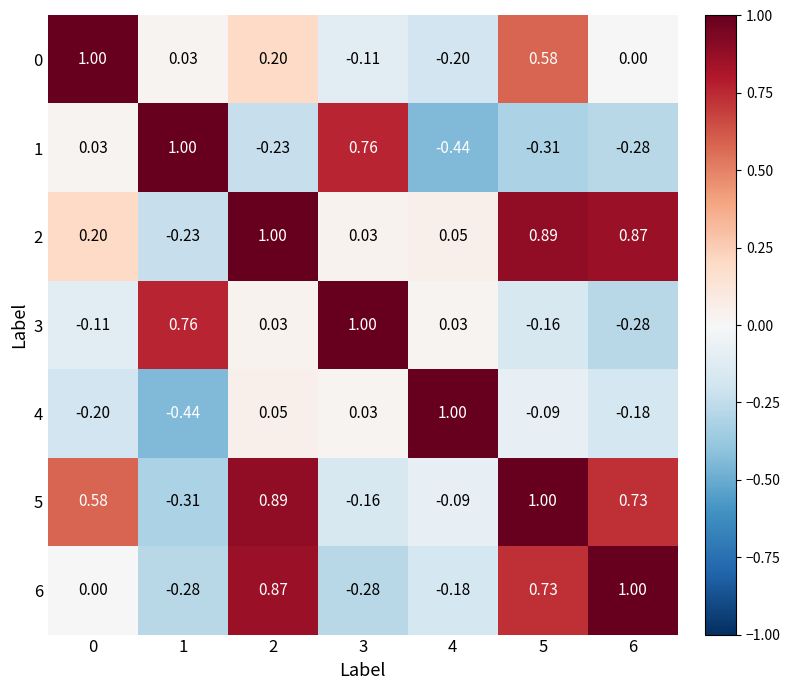

Reading left to right, transcribe all the data shown in this chart.

0: 0=1.0	1=0.0	2=0.2	3=-0.1	4=-0.2	5=0.6	6=0.0
1: 0=0.0	1=1.0	2=-0.2	3=0.8	4=-0.4	5=-0.3	6=-0.3
2: 0=0.2	1=-0.2	2=1.0	3=0.0	4=0.1	5=0.9	6=0.9
3: 0=-0.1	1=0.8	2=0.0	3=1.0	4=0.0	5=-0.2	6=-0.3
4: 0=-0.2	1=-0.4	2=0.1	3=0.0	4=1.0	5=-0.1	6=-0.2
5: 0=0.6	1=-0.3	2=0.9	3=-0.2	4=-0.1	5=1.0	6=0.7
6: 0=0.0	1=-0.3	2=0.9	3=-0.3	4=-0.2	5=0.7	6=1.0